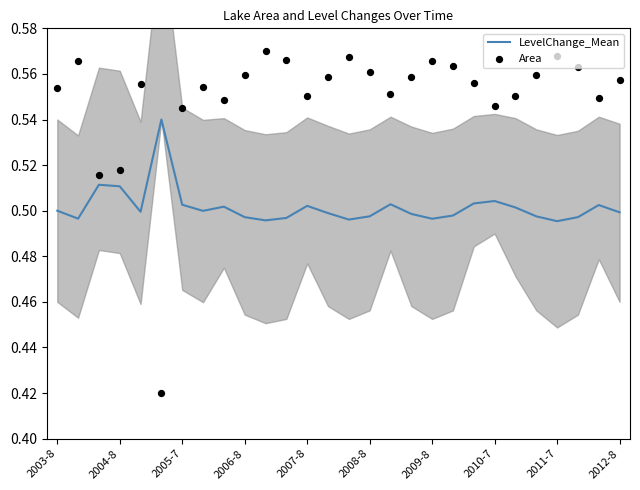

Is the value of LevelChange_Mean at 2012-8 greater than the value of Area at 11?

No